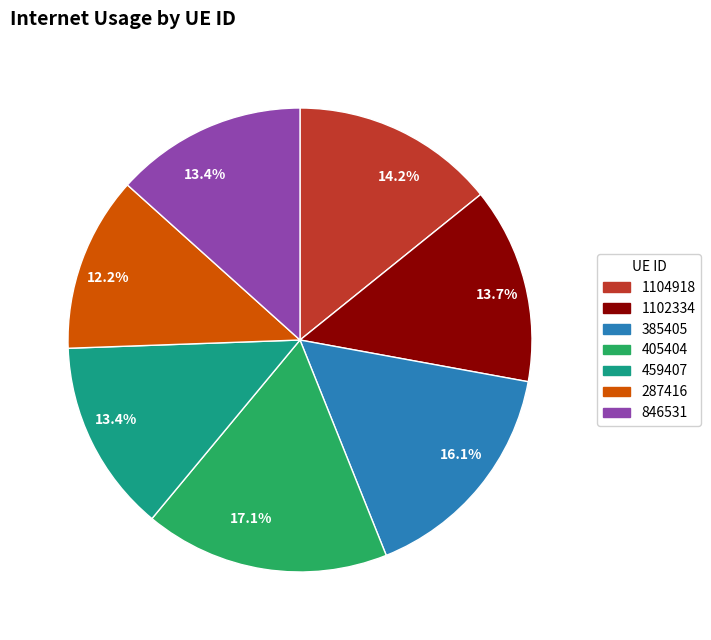

Which has a higher value, 287416 or 385405?

385405